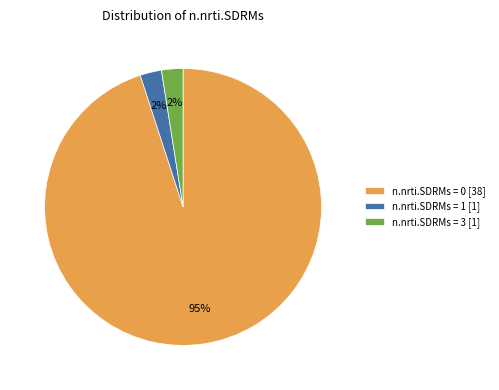

How many slices are in this pie chart?

3